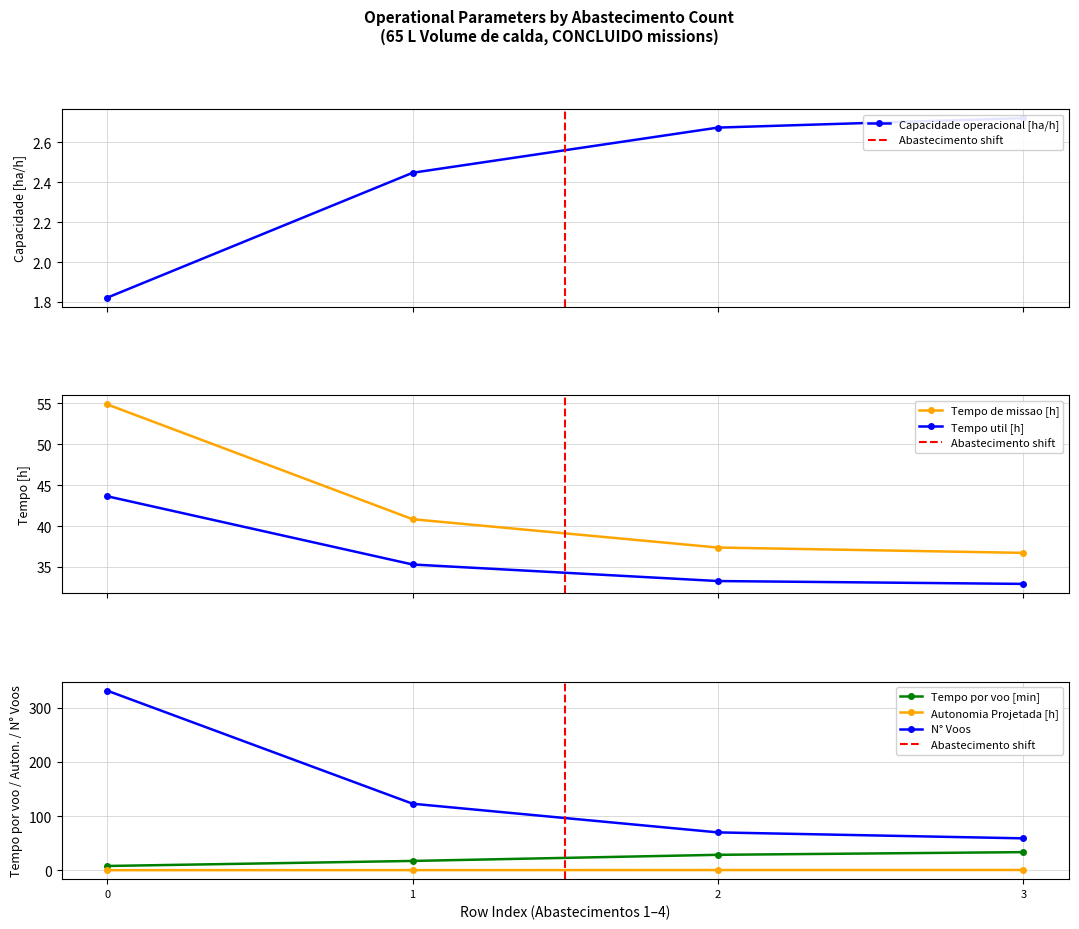

What is the value of the Autonomia Projetada [h] point at the 2nd from the left?

0.3